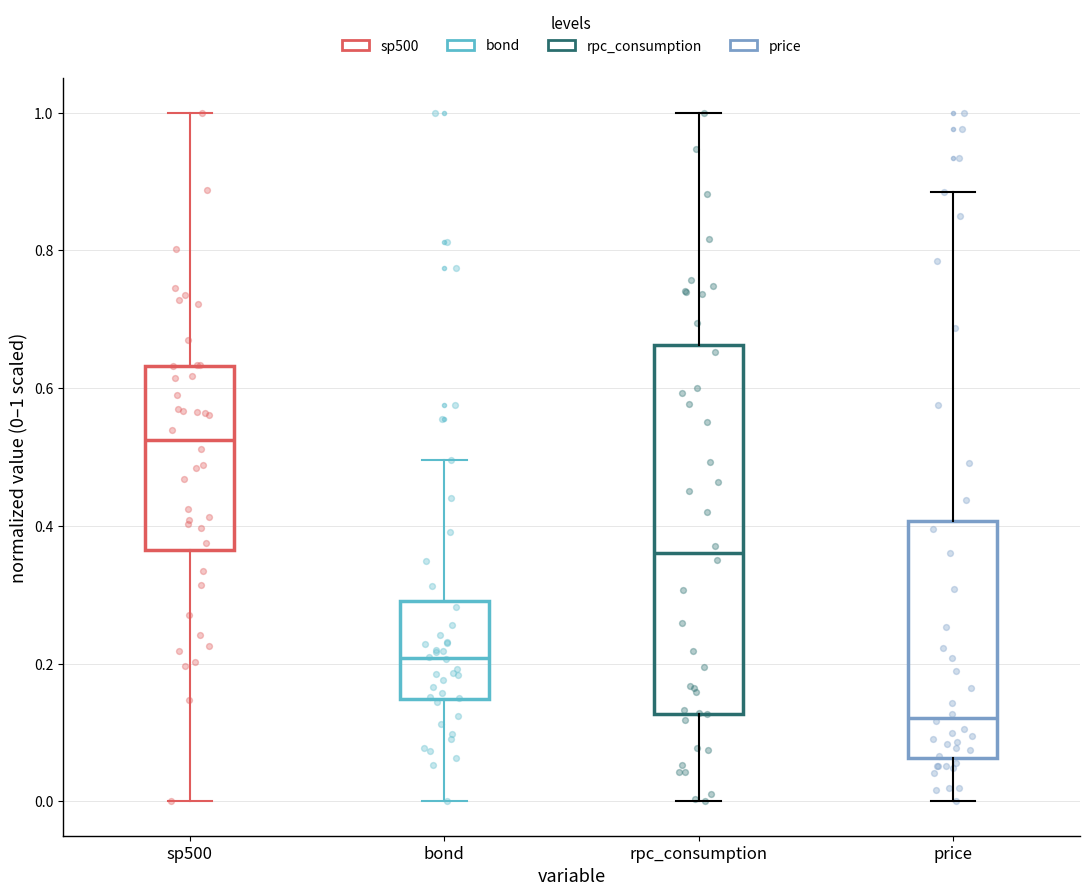

Where does the median line of the box for price sit on the y-axis? The values are not printed on the chart, so give them approximately, as read against the axis.

0.12